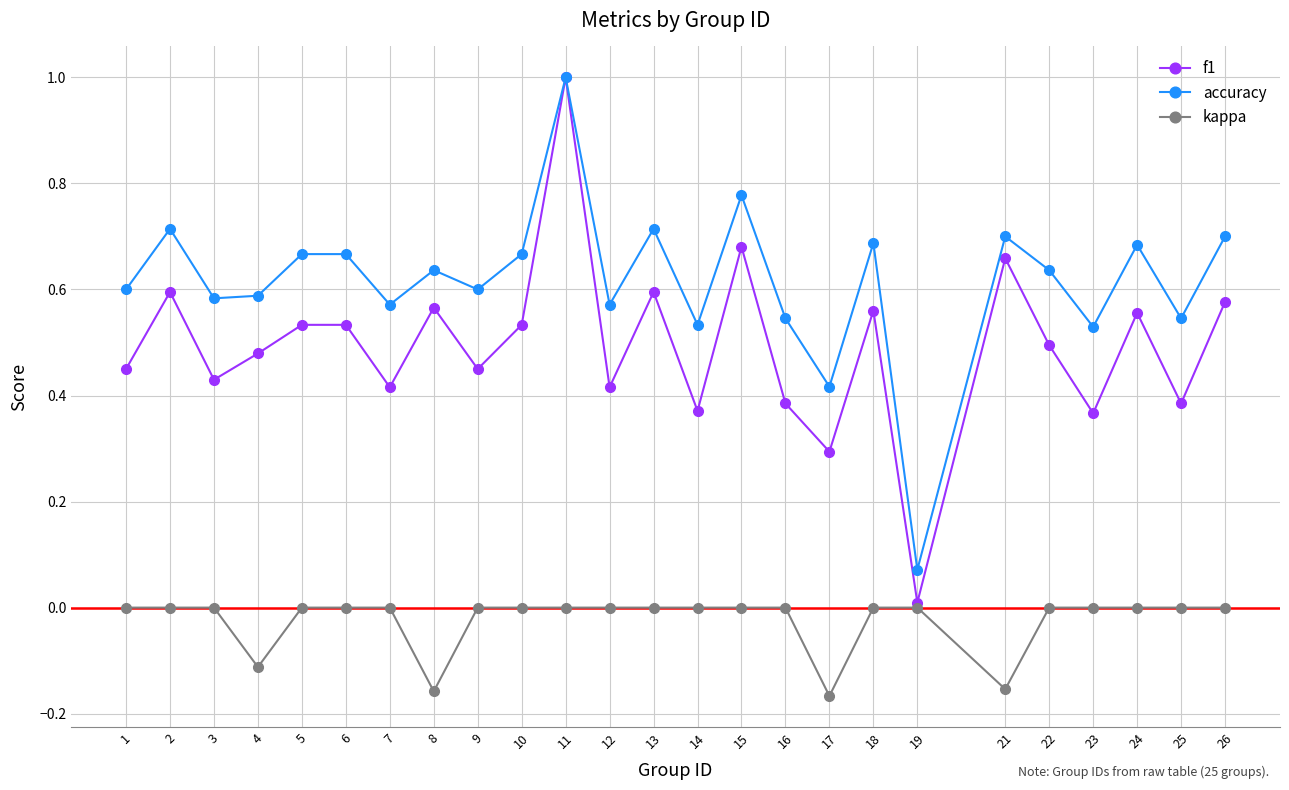

Rank the series by their average value, from highest to lowest.

accuracy, f1, kappa